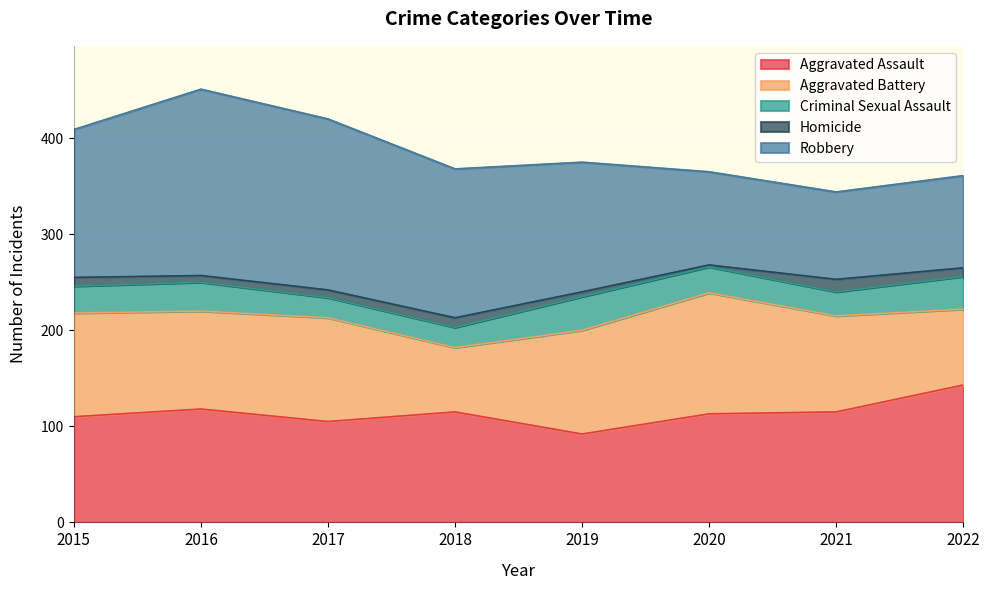

At which label does Aggravated Battery first exceed 108?

2020